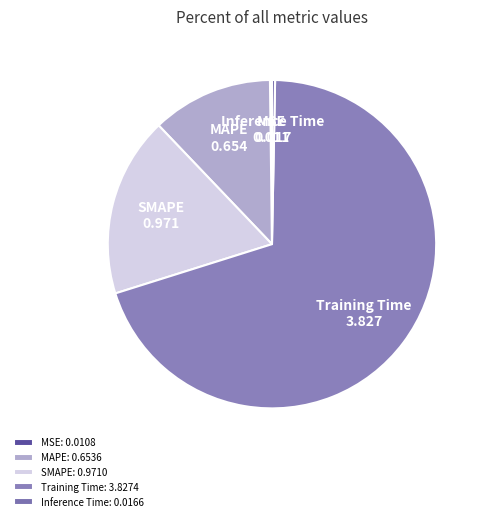

Is Training Time the majority of the pie?

Yes